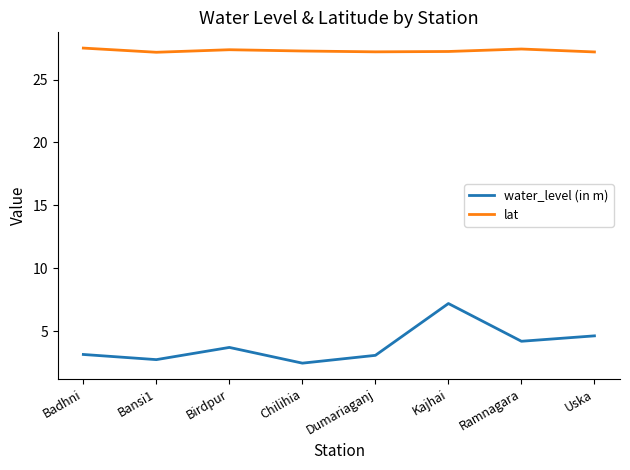

At which label does water_level (in m) reach its peak?

Kajhai